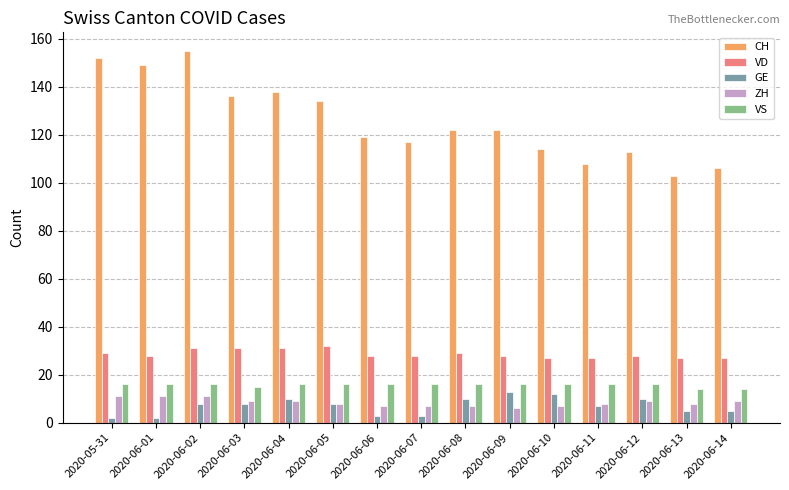

Reading left to right, what are all the values shown in this chart?

CH: 152	149	155	136	138	134	119	117	122	122	114	108	113	103	106
VD: 29	28	31	31	31	32	28	28	29	28	27	27	28	27	27
GE: 2	2	8	8	10	8	3	3	10	13	12	7	10	5	5
ZH: 11	11	11	9	9	8	7	7	7	6	7	8	9	8	9
VS: 16	16	16	15	16	16	16	16	16	16	16	16	16	14	14